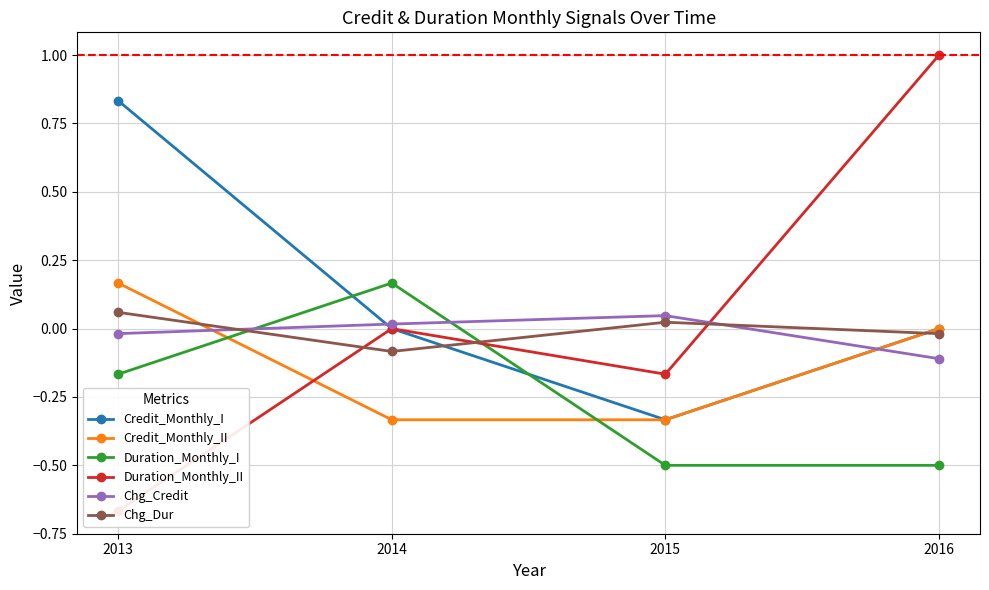

Rank the categories by Chg_Dur value from lowest to highest.

2014, 2016, 2015, 2013